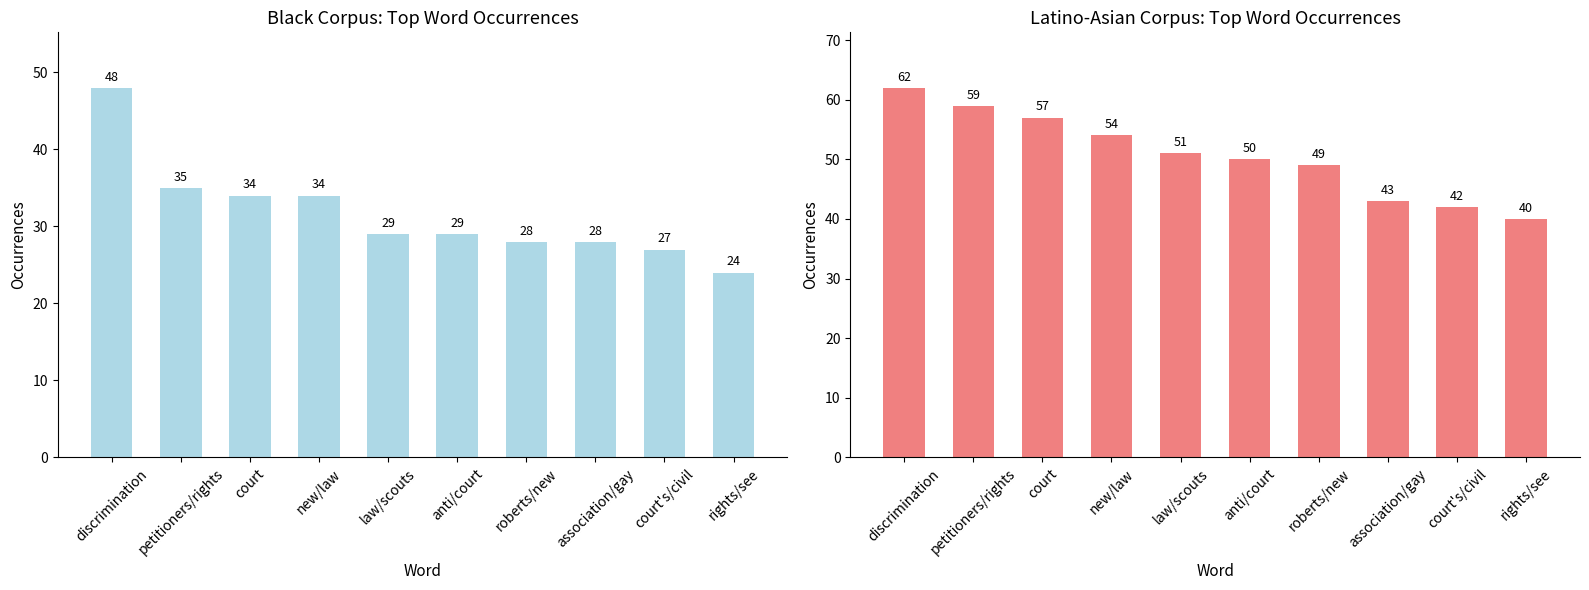

What is the label of the 4th bar from the left?

new/law